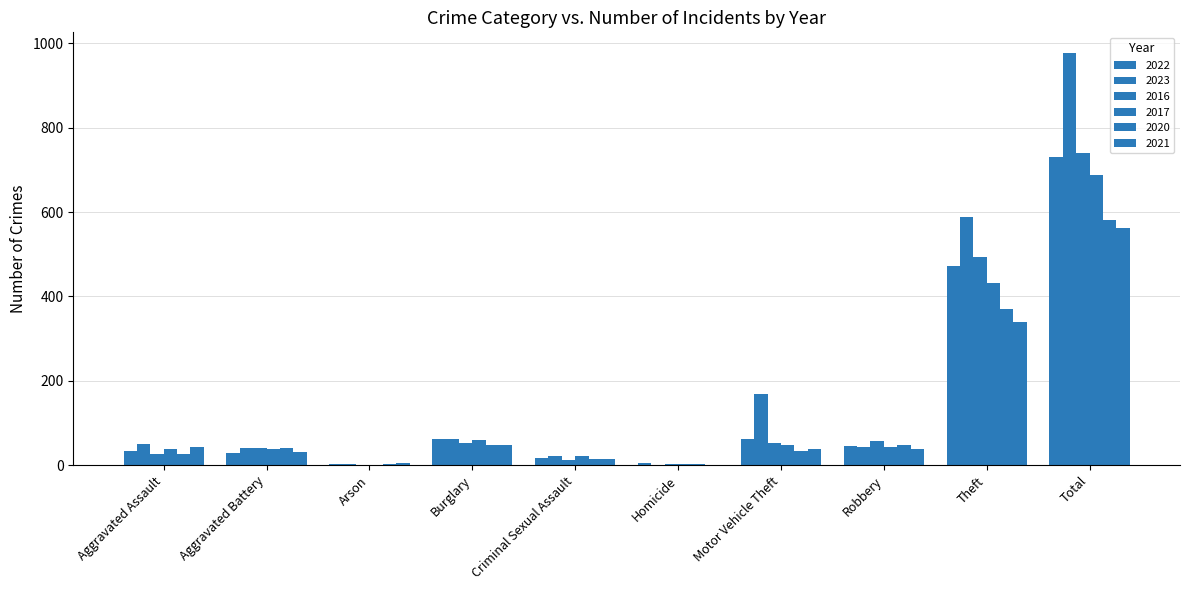

How many series are shown in this chart?

6